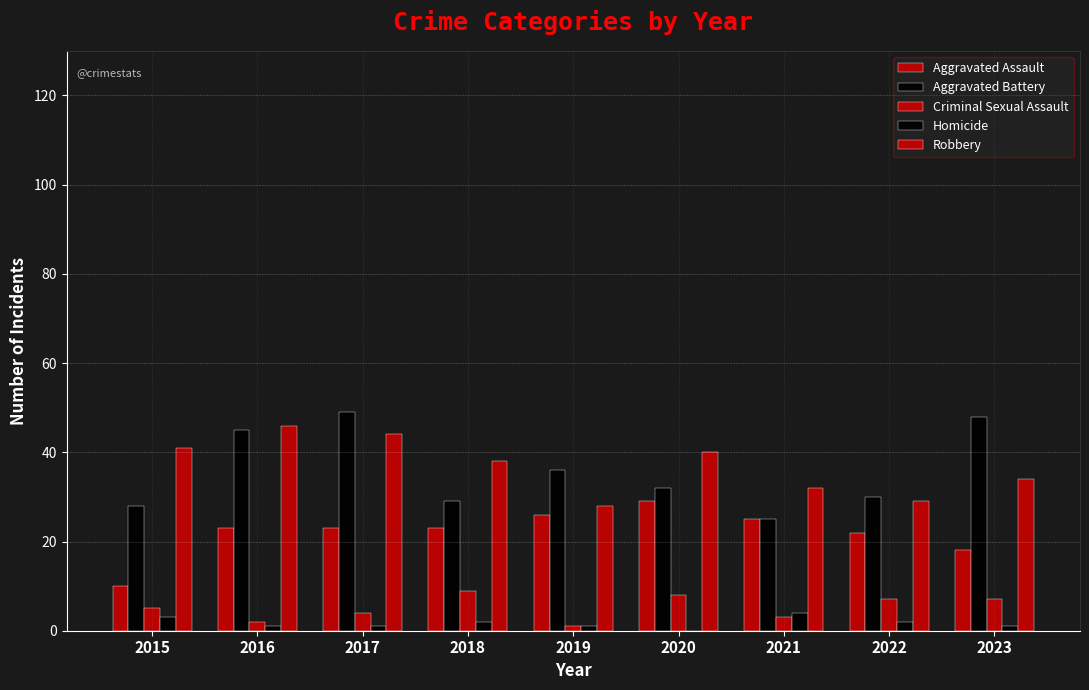

The value of Criminal Sexual Assault at 2016 is 1. True or false?

False